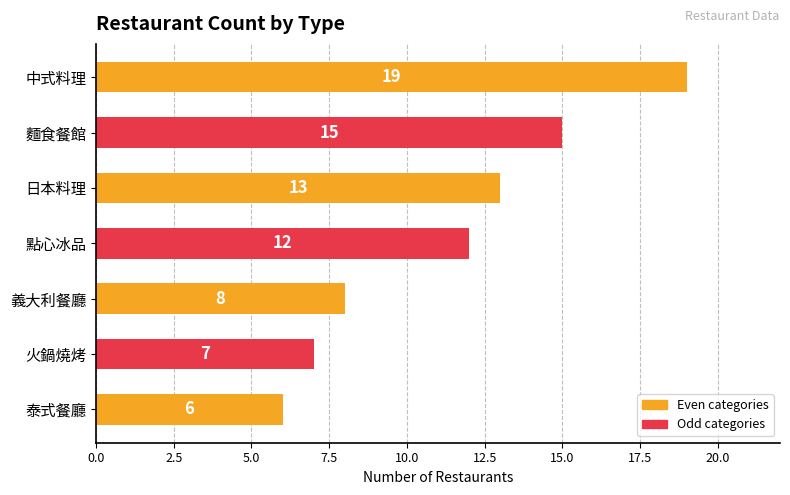

Approximately how many times larger is the value at 點心冰品 compared to 泰式餐廳?

2.0